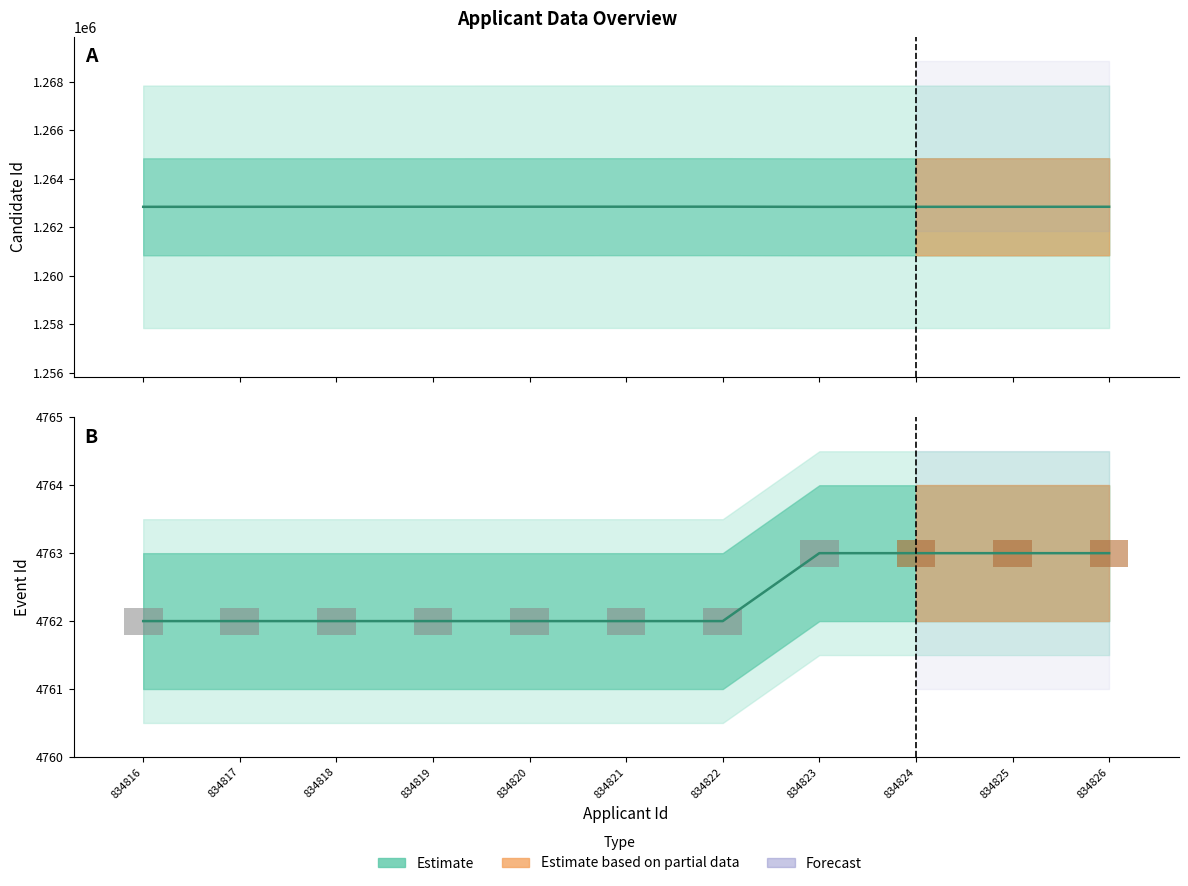

What is the value of the Event Id bar at the 9th from the left?

4763